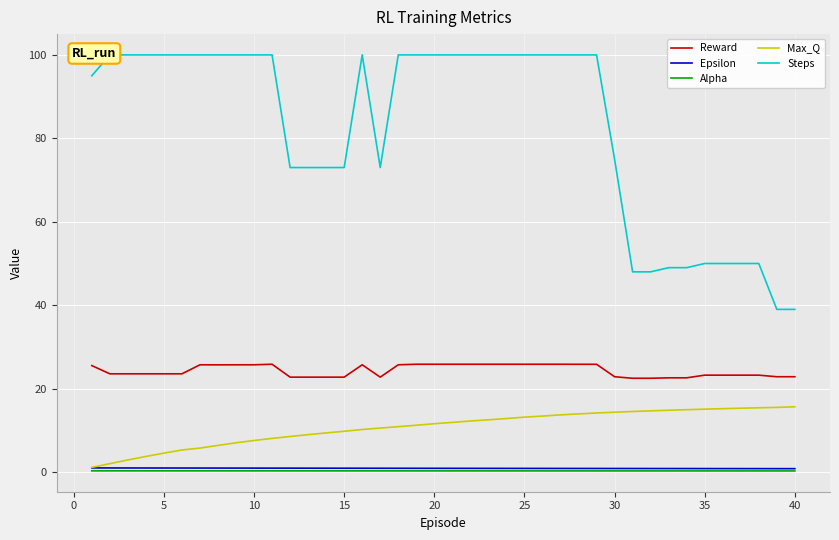

True or false: Max_Q and Epsilon cross at least once.

False